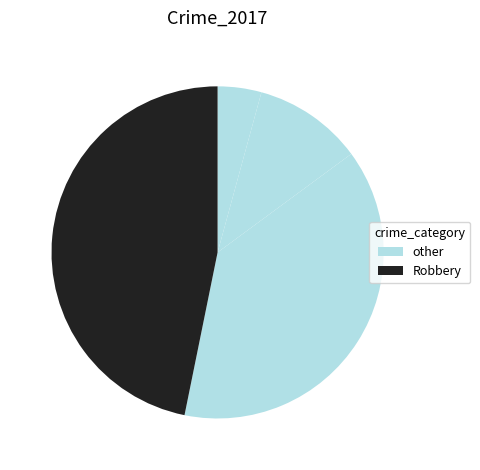

How many slices are in this pie chart?

4